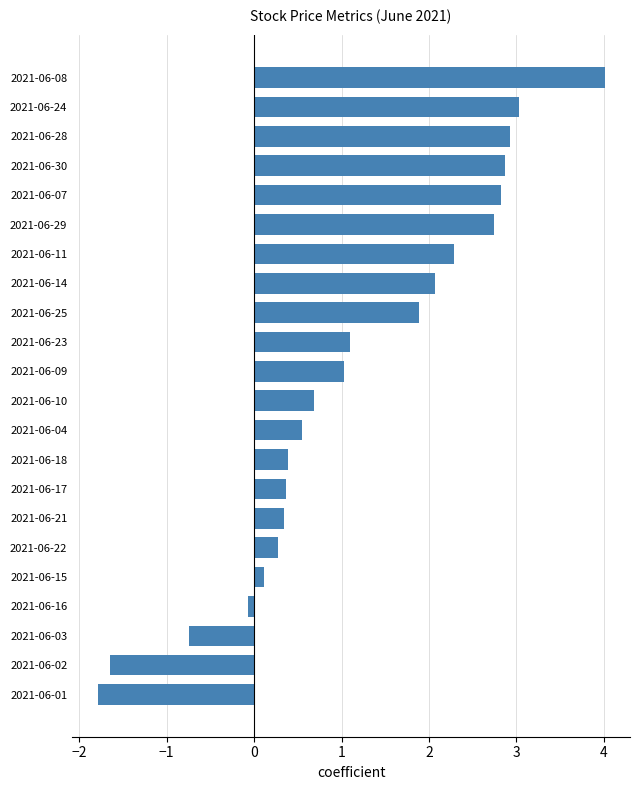

How many values exceed 1?

11